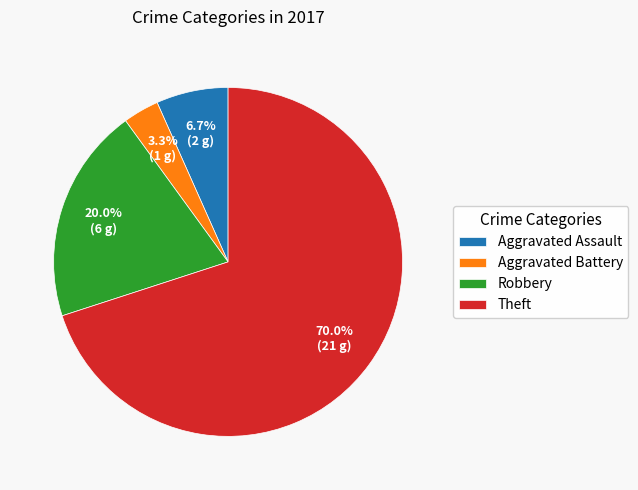

Which category has the smallest portion of the pie?

Aggravated Battery